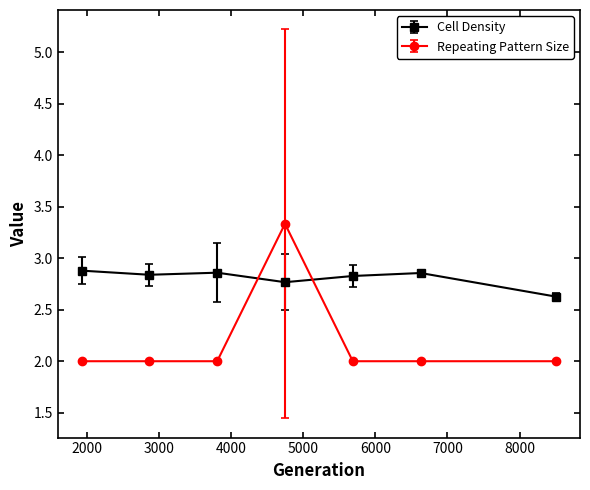

What is the value of the Repeating Pattern Size point at the 6th from the left?

2.0